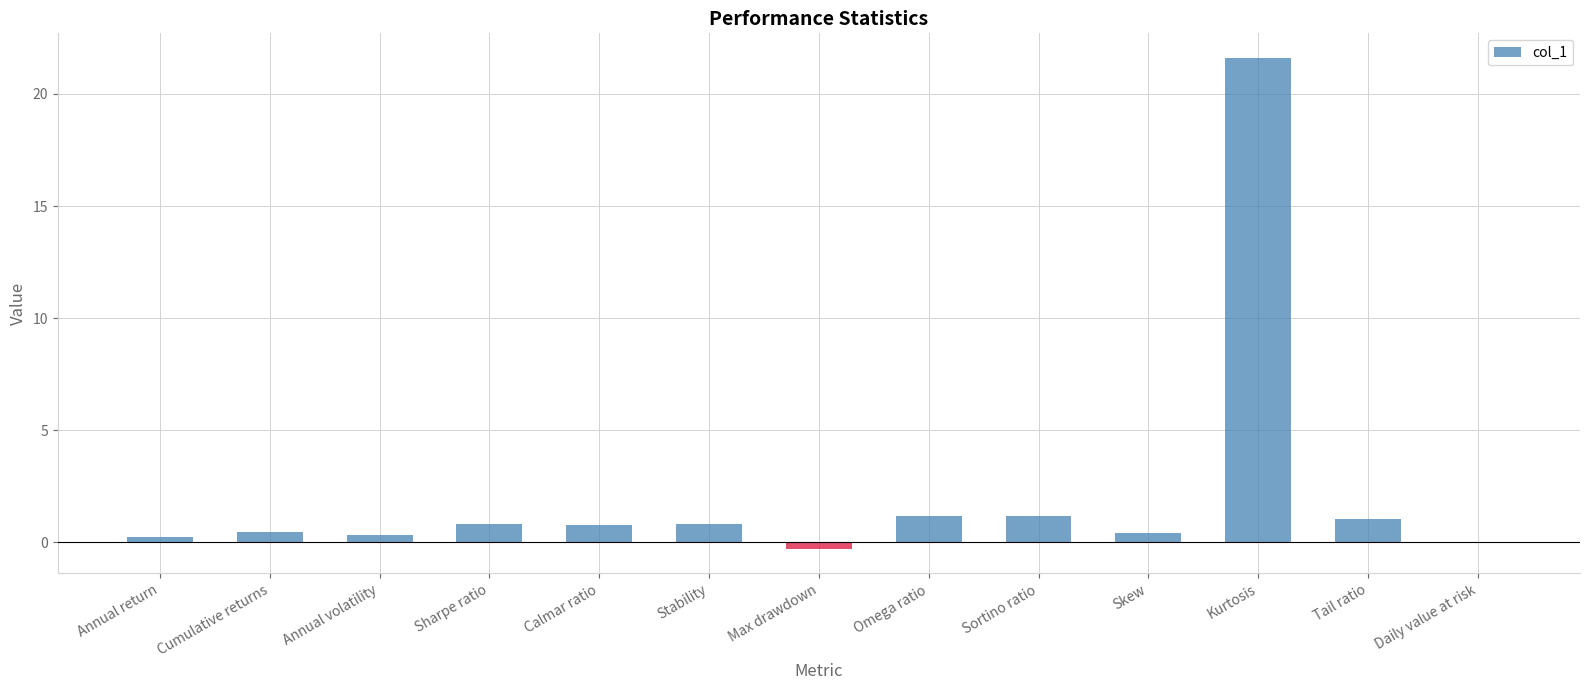

What is the change in value from Sharpe ratio to Kurtosis?

+20.8